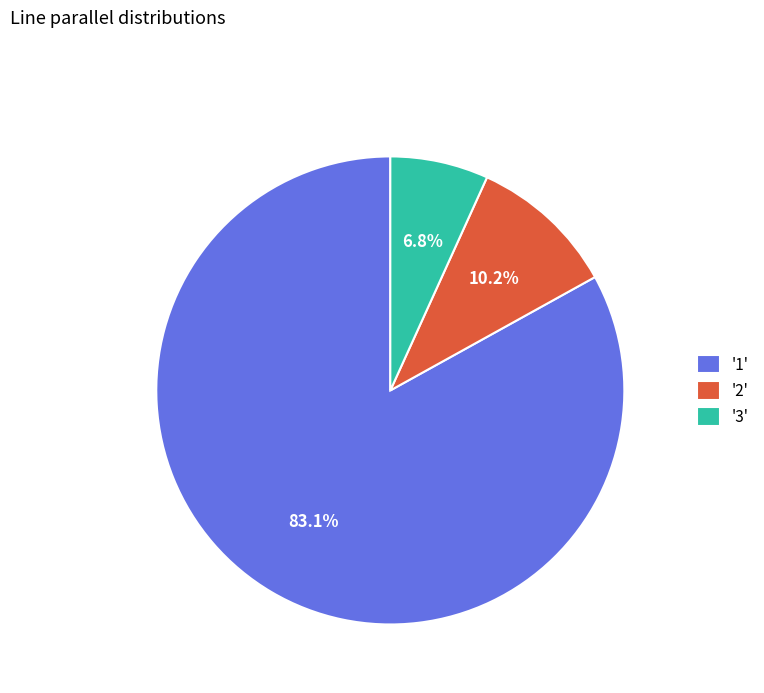

Rank the categories by value from lowest to highest.

'3', '2', '1'